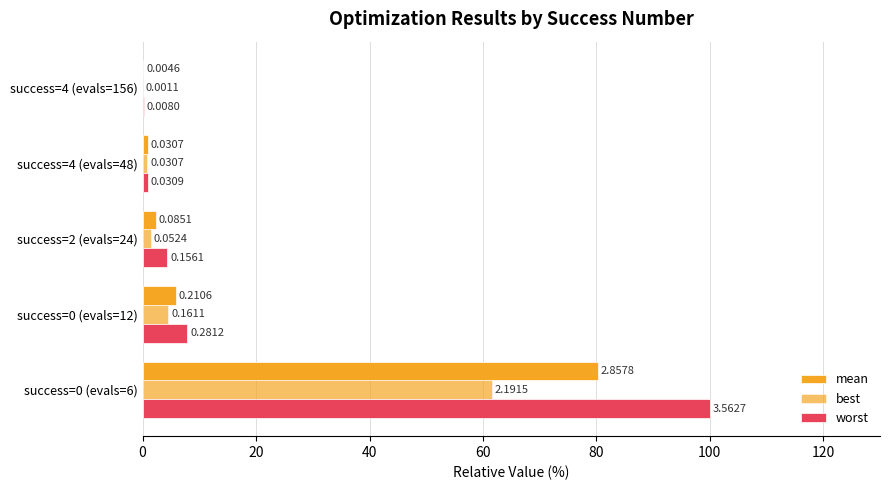

How many series are shown in this chart?

3